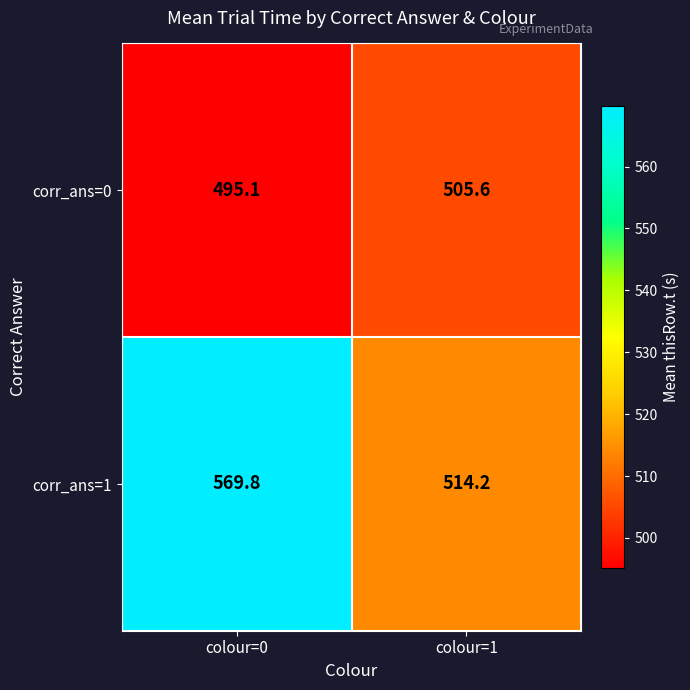

What value does the corr_ans=1 series have at colour=1?

514.2